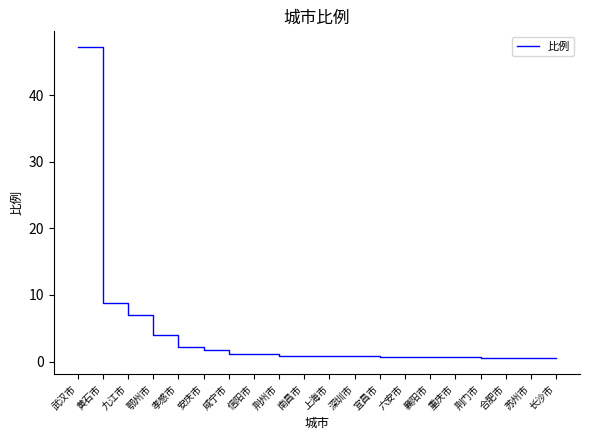

Is this an area chart (filled region under the line)?

No